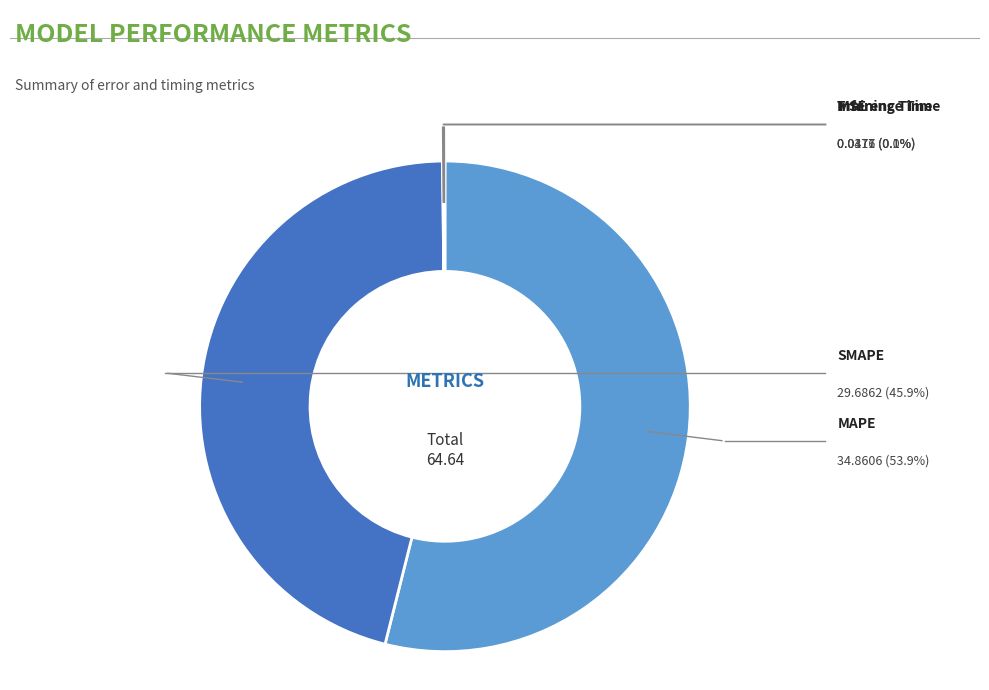

Rank the categories by value from highest to lowest.

MAPE, SMAPE, Inference Time, Training Time, MSE